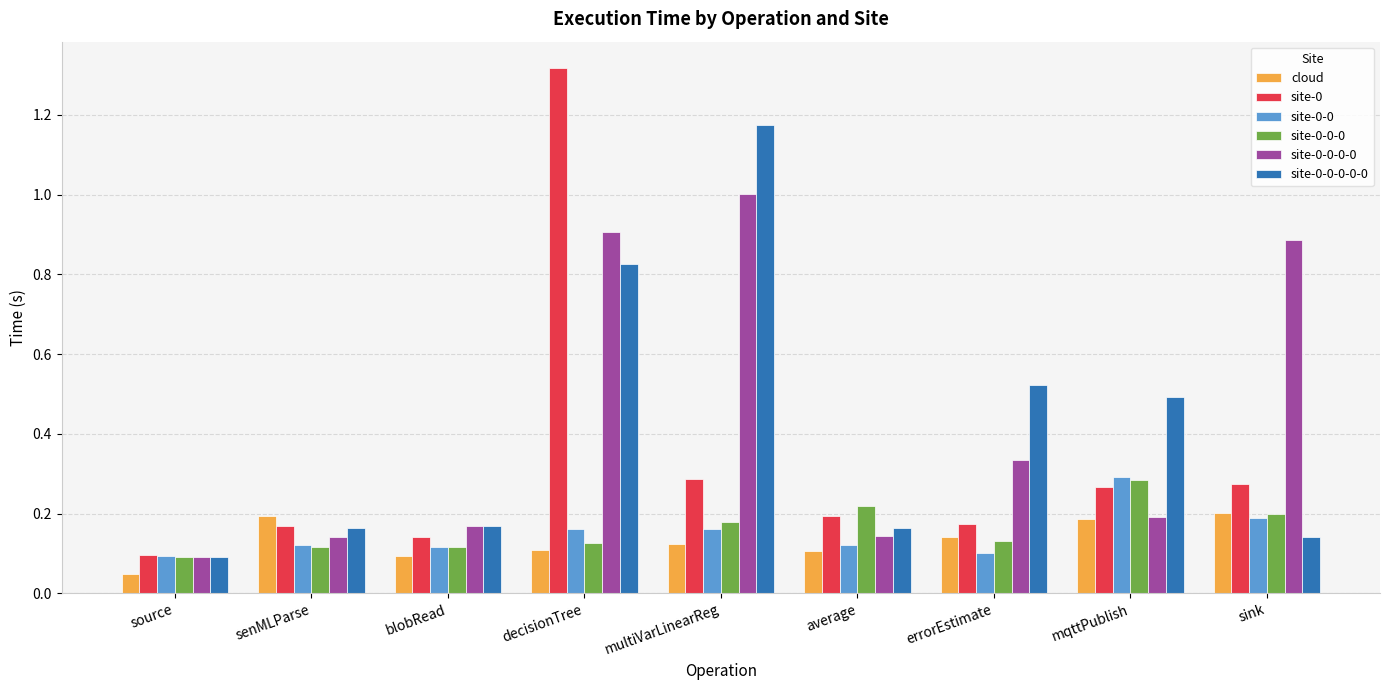

At which category does the chart reach its peak across all series?

decisionTree